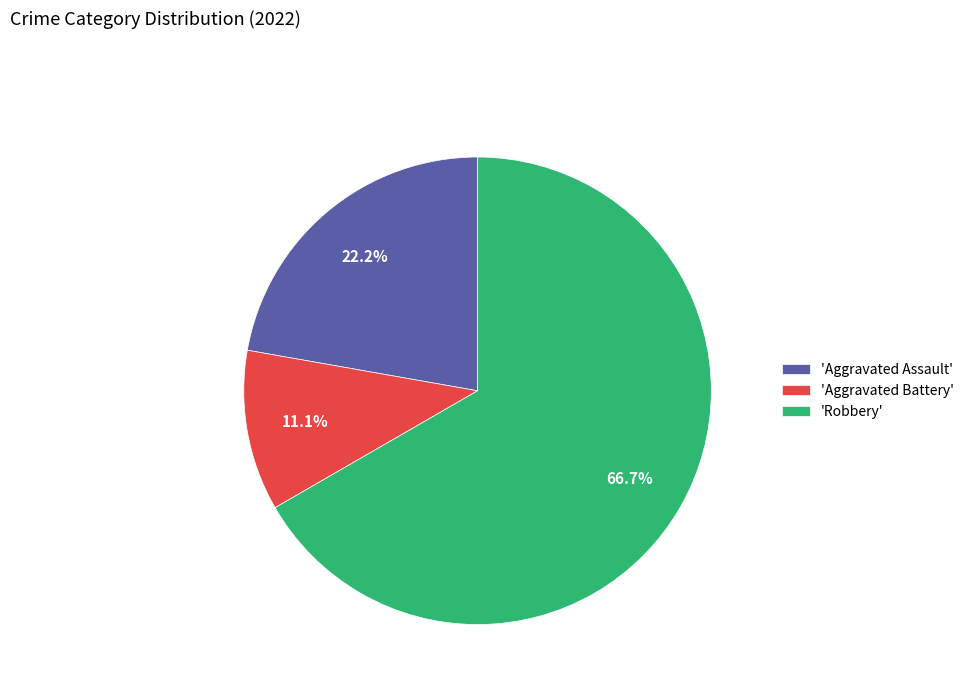

To the nearest percent, what is the difference between the largest and smallest slice percentages?

56%